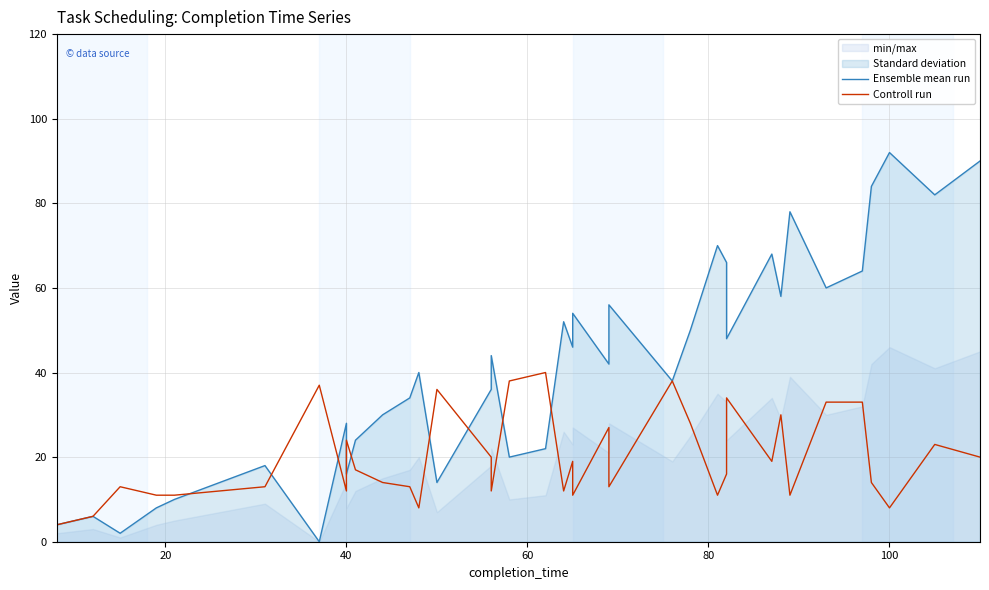

What is the average value of the Controll run series?

20